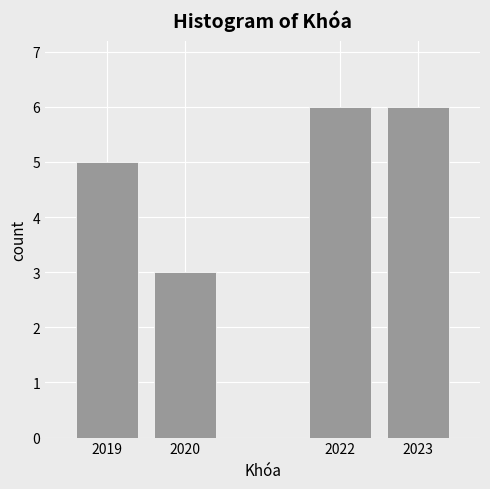

Reading right to left, extract all data points from this chart.

6	6	3	5